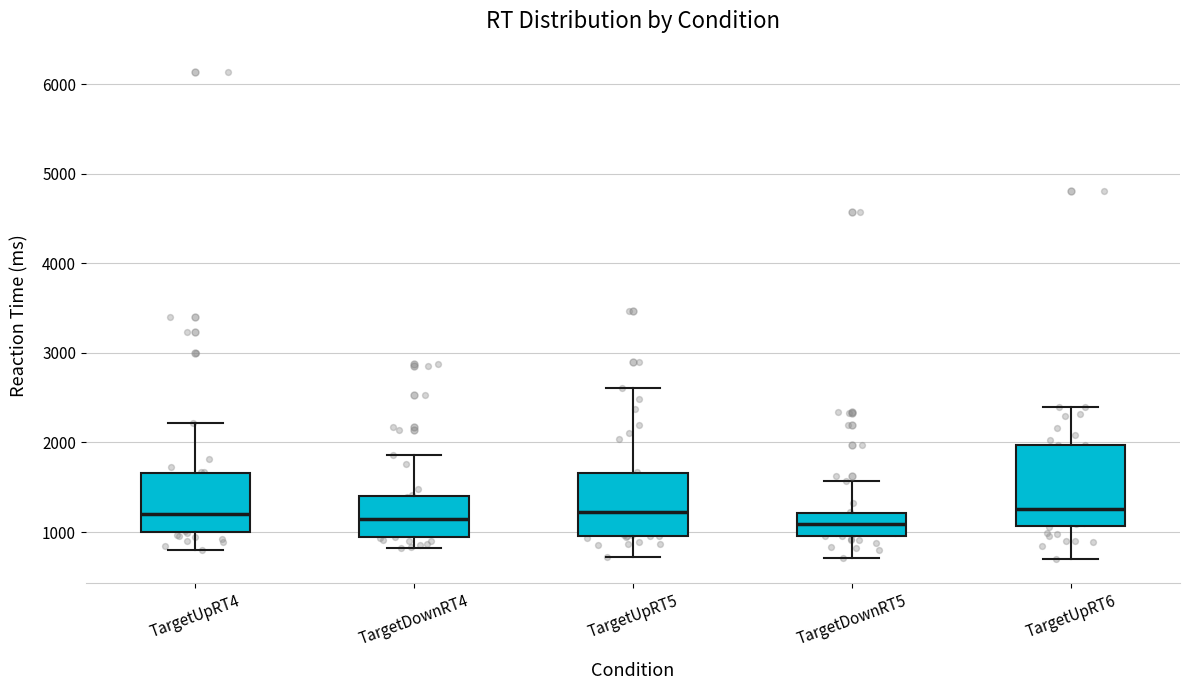

Reading left to right, read every box against the y-axis: the position of its median line, the range the box covers, and the ends of its whiskers. The values are not printed on the chart, so give them approximately, as read against the axis.

TargetUpRT4: median 1200, box 1000 to 1700, whiskers 800 to 2200
TargetDownRT4: median 1100, box 900 to 1400, whiskers 800 to 1900
TargetUpRT5: median 1200, box 1000 to 1700, whiskers 700 to 2600
TargetDownRT5: median 1100, box 1000 to 1200, whiskers 700 to 1600
TargetUpRT6: median 1300, box 1100 to 2000, whiskers 700 to 2400